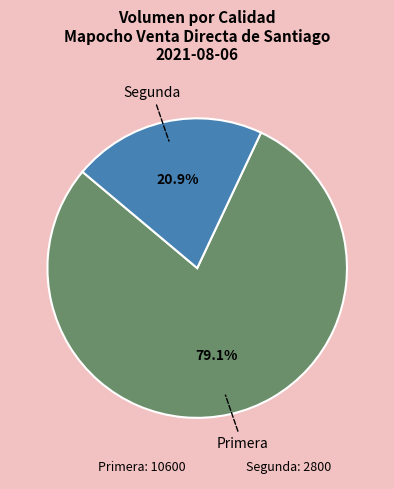

To the nearest percent, what is the difference between the Segunda and Primera slice percentages?

58%